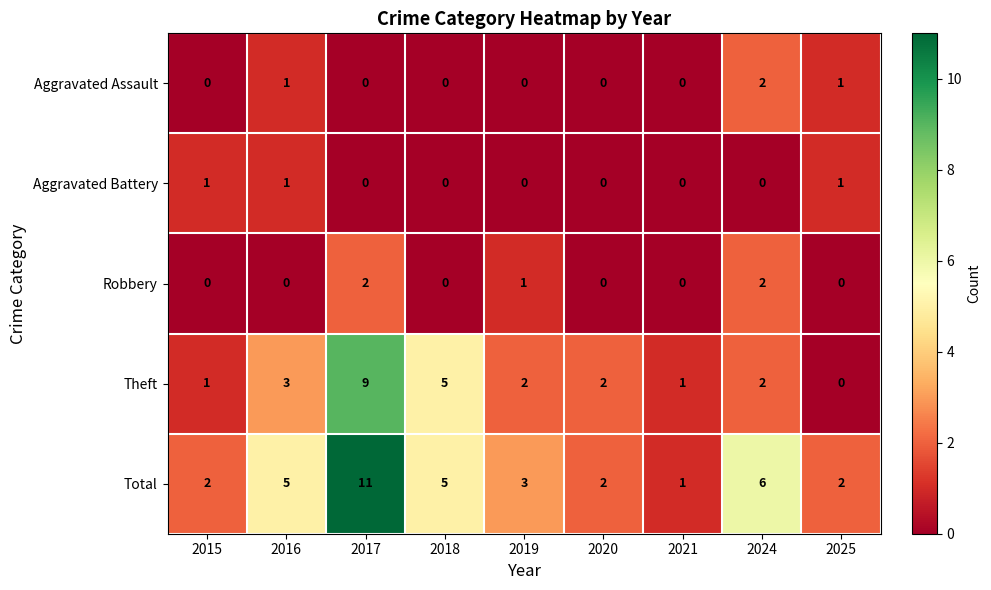

The Total series shows 7 at 2018. True or false?

False